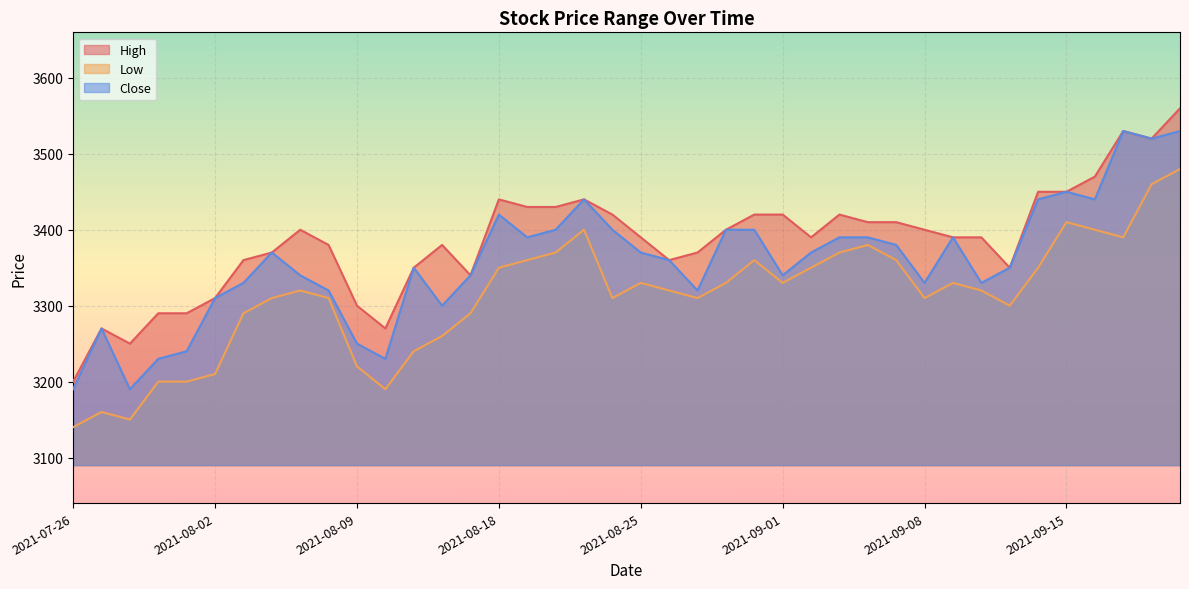

Where does the High series first go above 3390?

2021-08-05